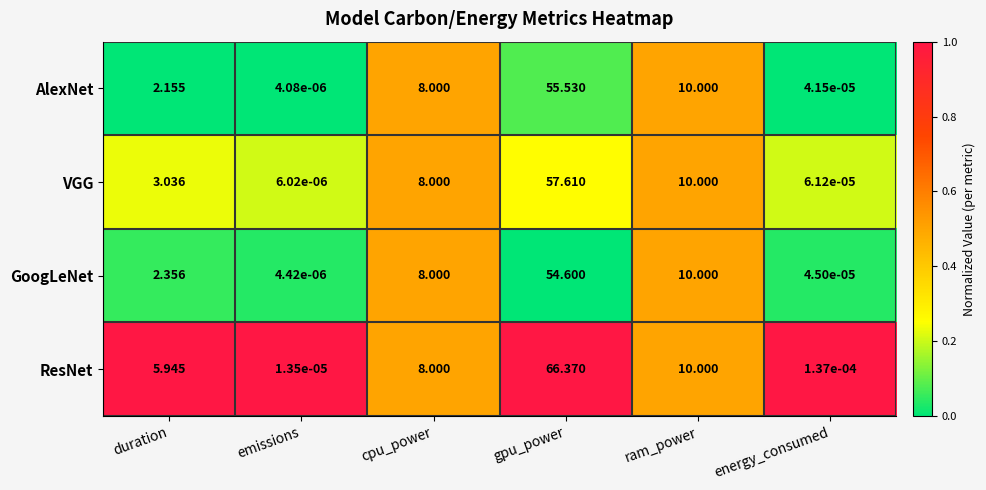

Which series changed the most between duration and ram_power?

AlexNet